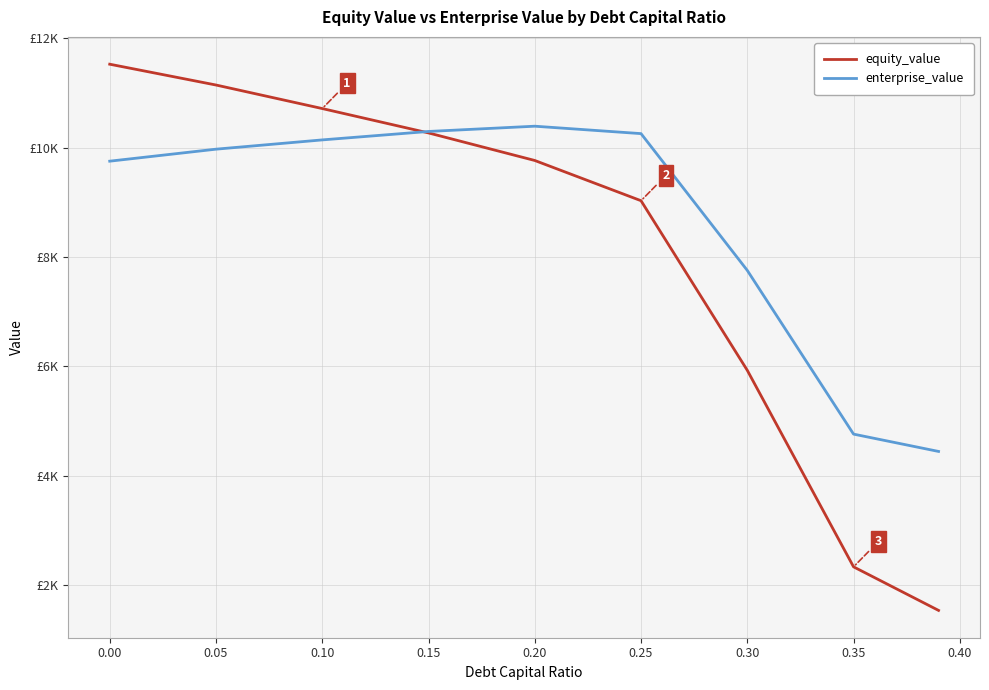

Does the chart have visible grid lines?

Yes